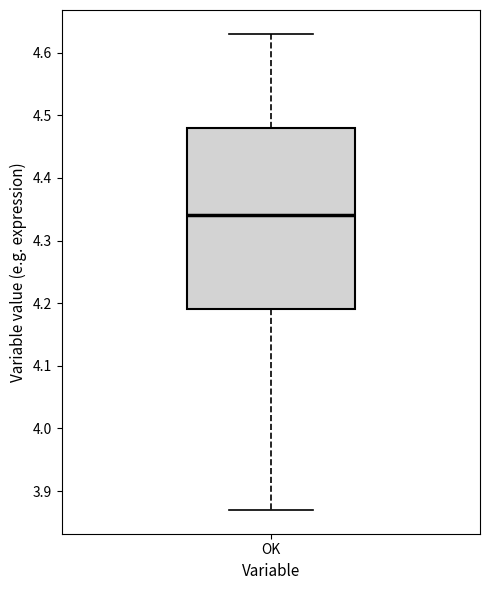

Where does the lower whisker of the box for OK end on the y-axis? The values are not printed on the chart, so give them approximately, as read against the axis.

3.87